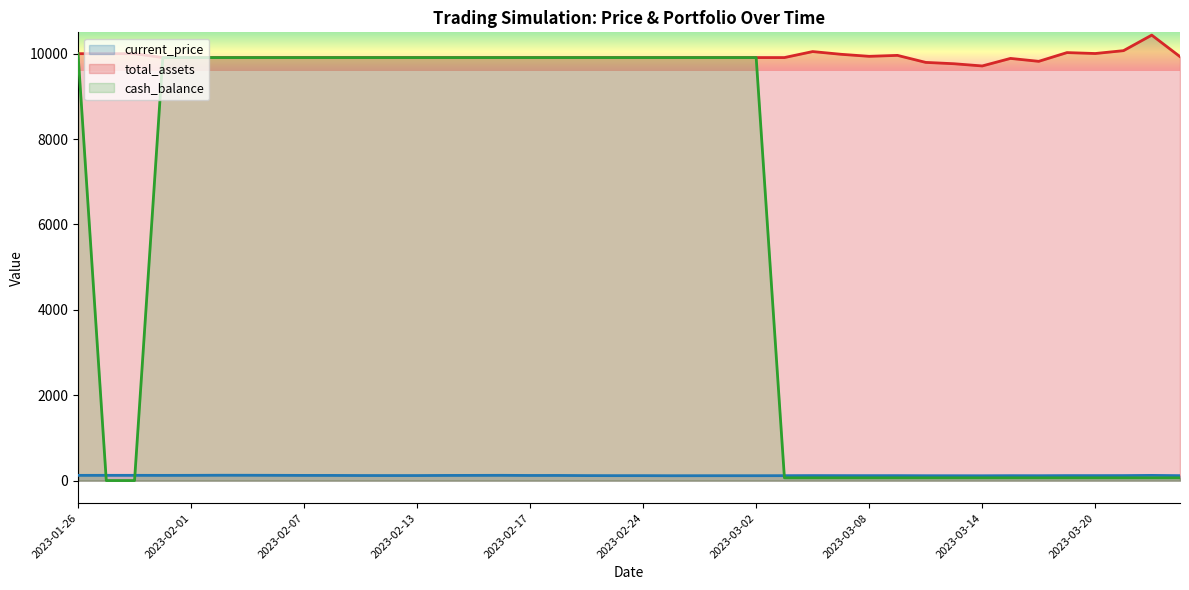

Reading left to right, what are all the values shown in this chart?

current_price: 2023-01-26=124.3	2023-01-27=125.0	2023-01-30=125.0	2023-01-31=123.8	2023-02-01=124.8	2023-02-02=126.9	2023-02-03=126.5	2023-02-06=125.0	2023-02-07=123.2	2023-02-08=122.8	2023-02-09=120.4	2023-02-10=119.7	2023-02-13=119.8	2023-02-14=122.6	2023-02-15=123.7	2023-02-16=124.9	2023-02-17=121.9	2023-02-21=122.3	2023-02-22=118.7	2023-02-23=117.5	2023-02-24=117.5	2023-02-27=115.7	2023-02-28=116.2	2023-03-01=116.4	2023-03-02=116.2	2023-03-03=117.2	2023-03-06=118.8	2023-03-07=118.1	2023-03-08=117.5	2023-03-09=117.8	2023-03-10=115.8	2023-03-13=115.5	2023-03-14=114.8	2023-03-15=116.9	2023-03-16=116.1	2023-03-17=118.6	2023-03-20=118.3	2023-03-21=119.1	2023-03-22=123.4	2023-03-23=117.4
total_assets: 2023-01-26=10000.0	2023-01-27=10000.0	2023-01-30=10000.0	2023-01-31=9909.1	2023-02-01=9909.1	2023-02-02=9909.1	2023-02-03=9909.1	2023-02-06=9909.1	2023-02-07=9909.1	2023-02-08=9909.1	2023-02-09=9909.1	2023-02-10=9909.1	2023-02-13=9909.1	2023-02-14=9909.1	2023-02-15=9909.1	2023-02-16=9909.1	2023-02-17=9909.1	2023-02-21=9909.1	2023-02-22=9909.1	2023-02-23=9909.1	2023-02-24=9909.1	2023-02-27=9909.1	2023-02-28=9909.1	2023-03-01=9909.1	2023-03-02=9909.1	2023-03-03=9909.1	2023-03-06=10049.4	2023-03-07=9985.8	2023-03-08=9938.0	2023-03-09=9960.2	2023-03-10=9796.0	2023-03-13=9764.6	2023-03-14=9712.6	2023-03-15=9889.2	2023-03-16=9820.7	2023-03-17=10025.5	2023-03-20=10004.0	2023-03-21=10070.9	2023-03-22=10434.9	2023-03-23=9930.5
cash_balance: 2023-01-26=10000.0	2023-01-27=2.7	2023-01-30=2.7	2023-01-31=9909.1	2023-02-01=9909.1	2023-02-02=9909.1	2023-02-03=9909.1	2023-02-06=9909.1	2023-02-07=9909.1	2023-02-08=9909.1	2023-02-09=9909.1	2023-02-10=9909.1	2023-02-13=9909.1	2023-02-14=9909.1	2023-02-15=9909.1	2023-02-16=9909.1	2023-02-17=9909.1	2023-02-21=9909.1	2023-02-22=9909.1	2023-02-23=9909.1	2023-02-24=9909.1	2023-02-27=9909.1	2023-02-28=9909.1	2023-03-01=9909.1	2023-03-02=9909.1	2023-03-03=66.3	2023-03-06=66.3	2023-03-07=66.3	2023-03-08=66.3	2023-03-09=66.3	2023-03-10=66.3	2023-03-13=66.3	2023-03-14=66.3	2023-03-15=66.3	2023-03-16=66.3	2023-03-17=66.3	2023-03-20=66.3	2023-03-21=66.3	2023-03-22=66.3	2023-03-23=66.3